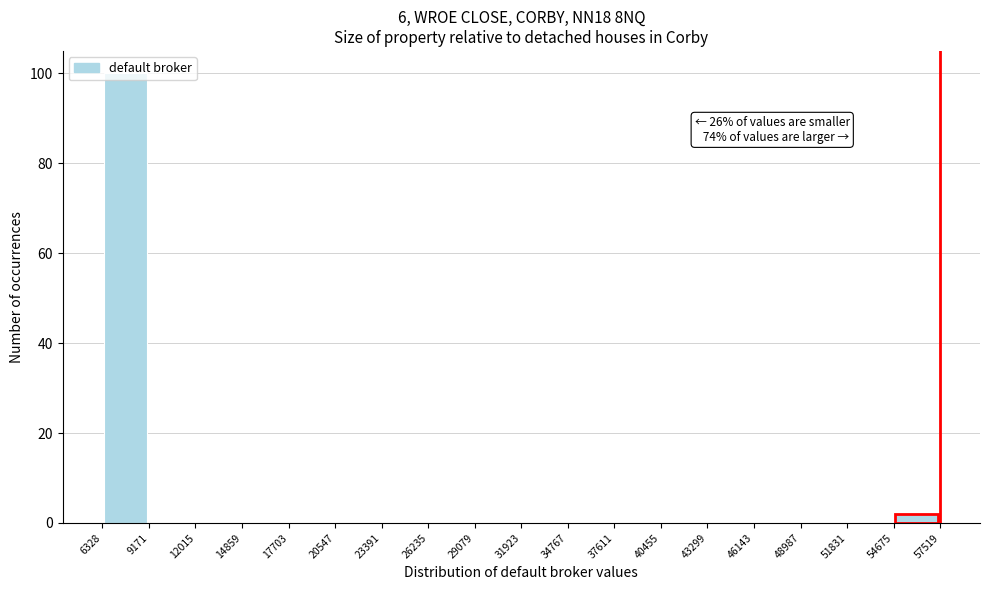

Over which range of the x-axis is the bar tallest?

6328 to 9171